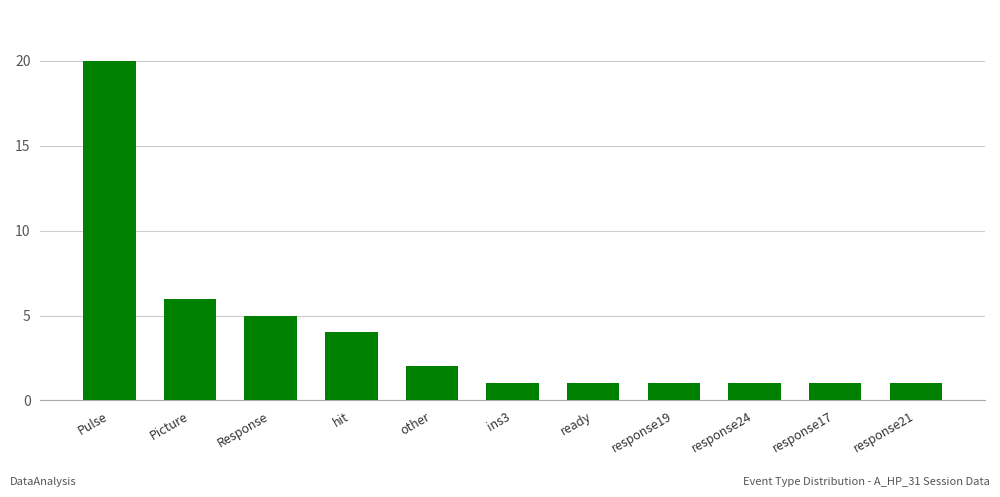

Reading right to left, list all the values displayed in this chart.

response21=1	response17=1	response24=1	response19=1	ready=1	ins3=1	other=2	hit=4	Response=5	Picture=6	Pulse=20